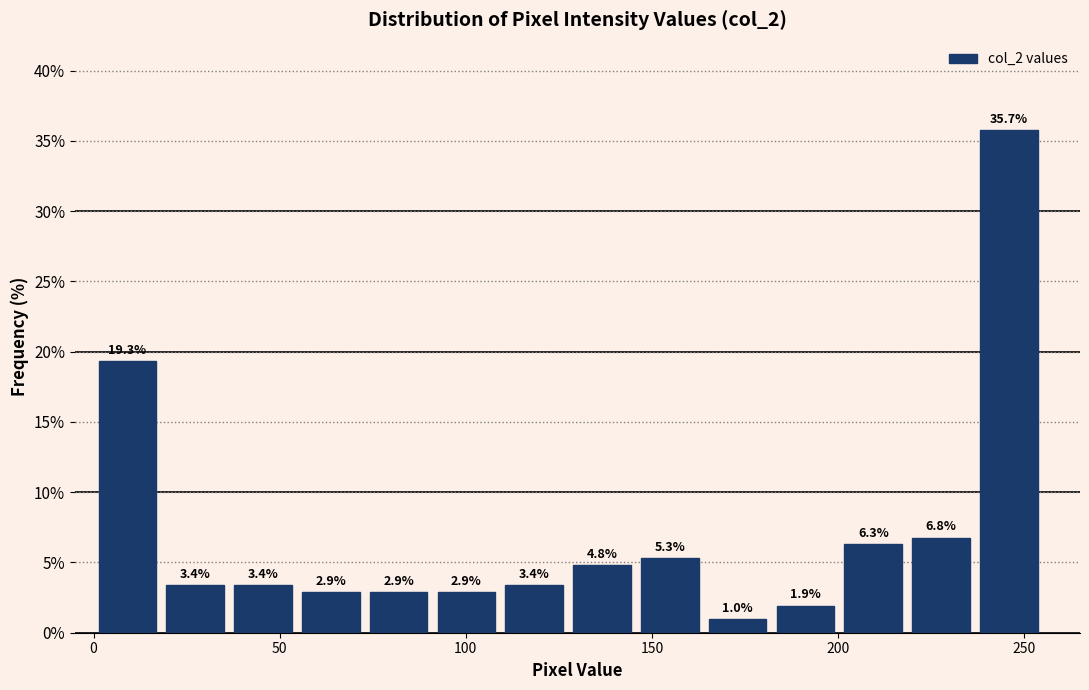

Read against the x-axis, roughly where is the centre of the tallest bar?

245